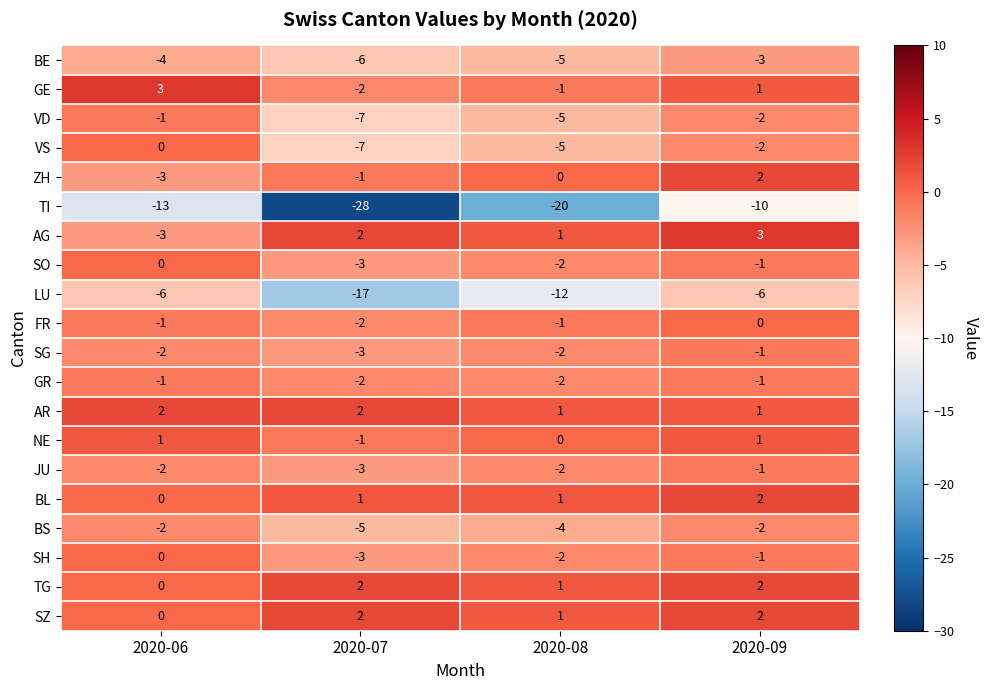

What is the difference between the second highest and minimum values in the ZH series?

3